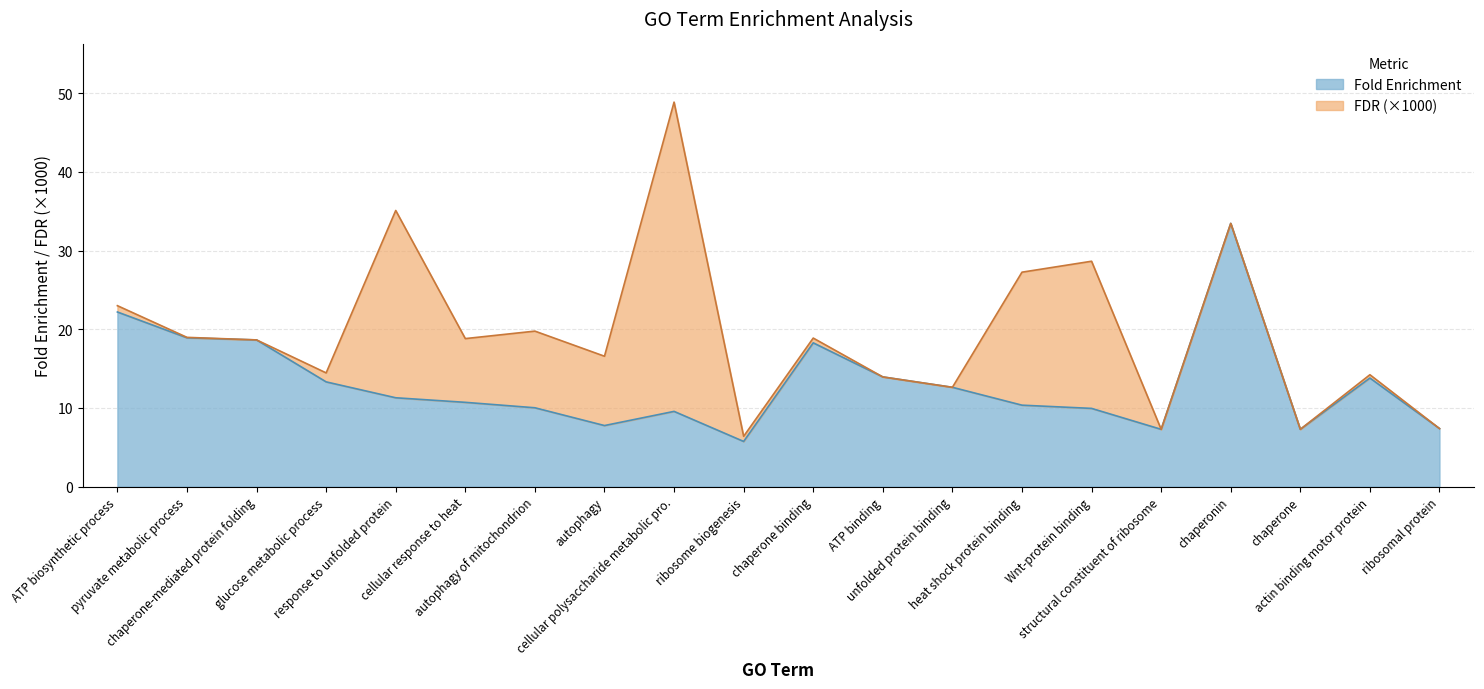

Does the chart display data point markers on the line(s)?

No